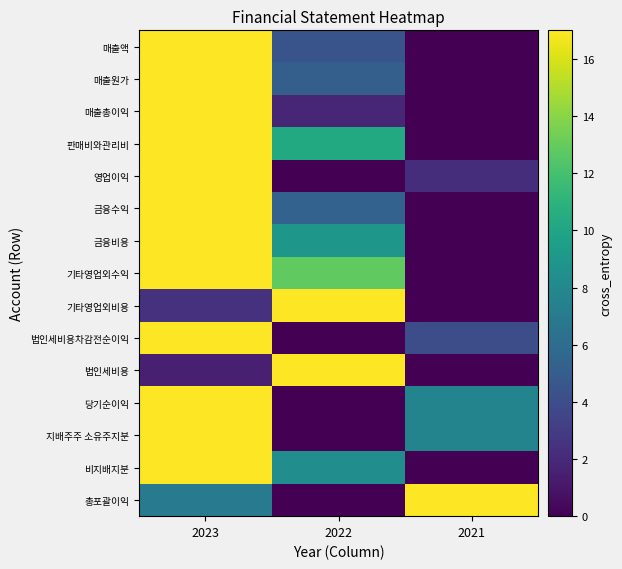

Which series changed the most between 2023 and 2021?

매출액